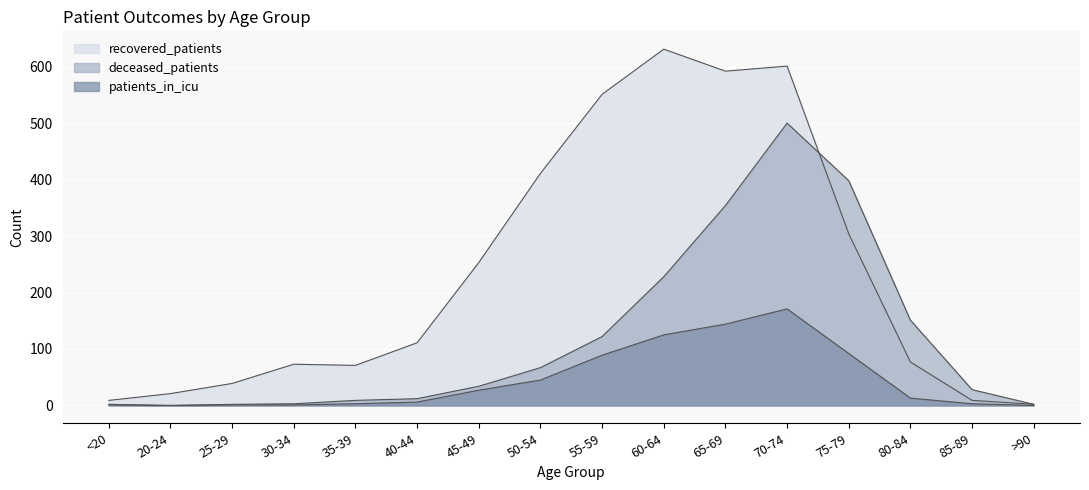

List the labels in order of deceased_patients value, smallest first.

20-24, <20, 25-29, >90, 30-34, 35-39, 40-44, 85-89, 45-49, 50-54, 55-59, 80-84, 60-64, 65-69, 75-79, 70-74